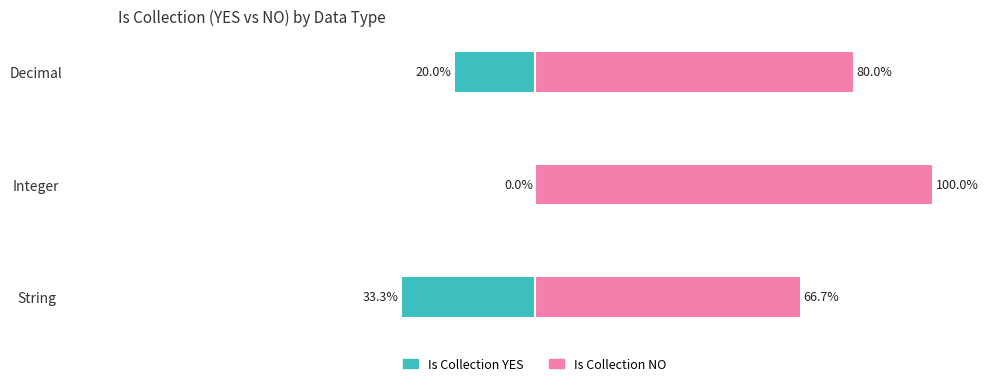

What is the sum of all Is Collection YES values?

-53.3